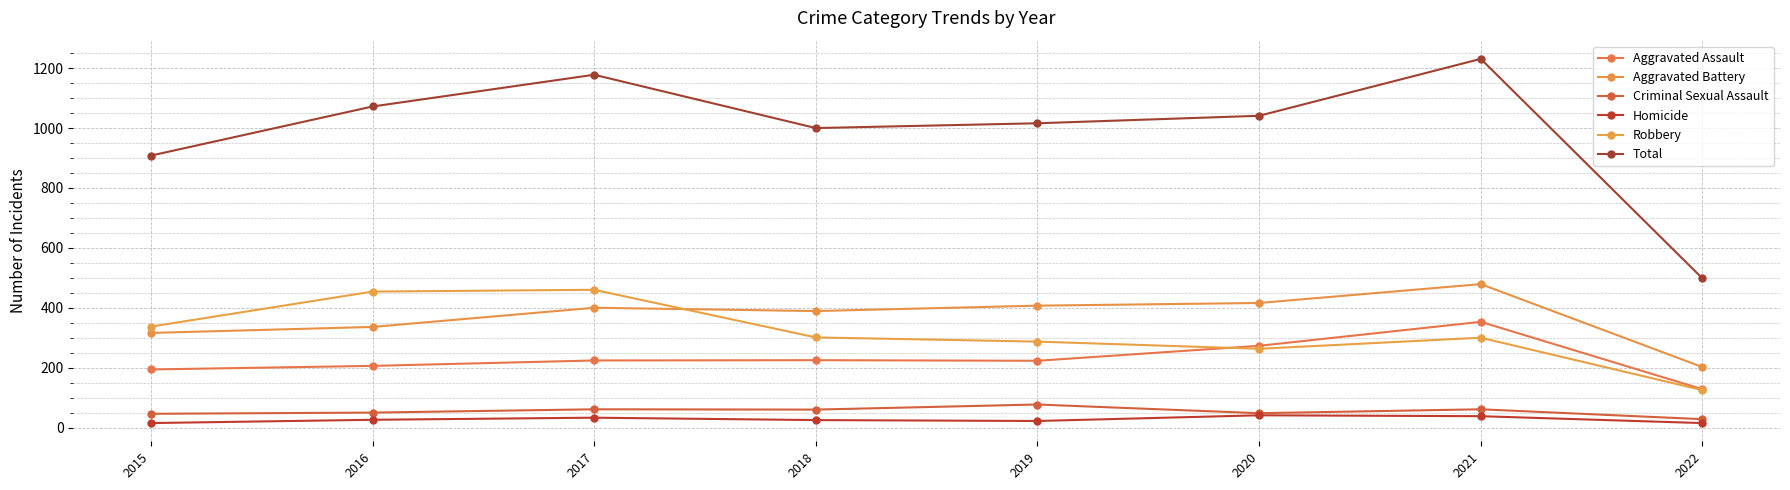

Is the value of Homicide at 2015 greater than the value of Total at 2015?

No